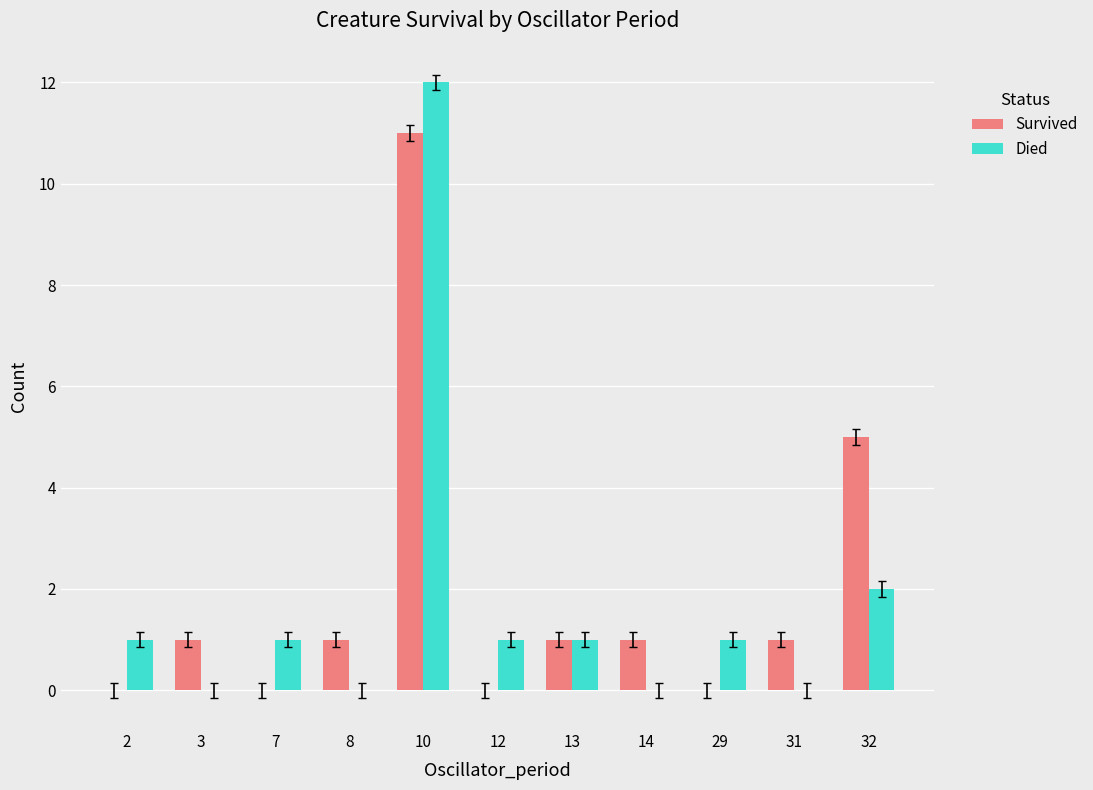

Does the chart contain stacked bars?

No